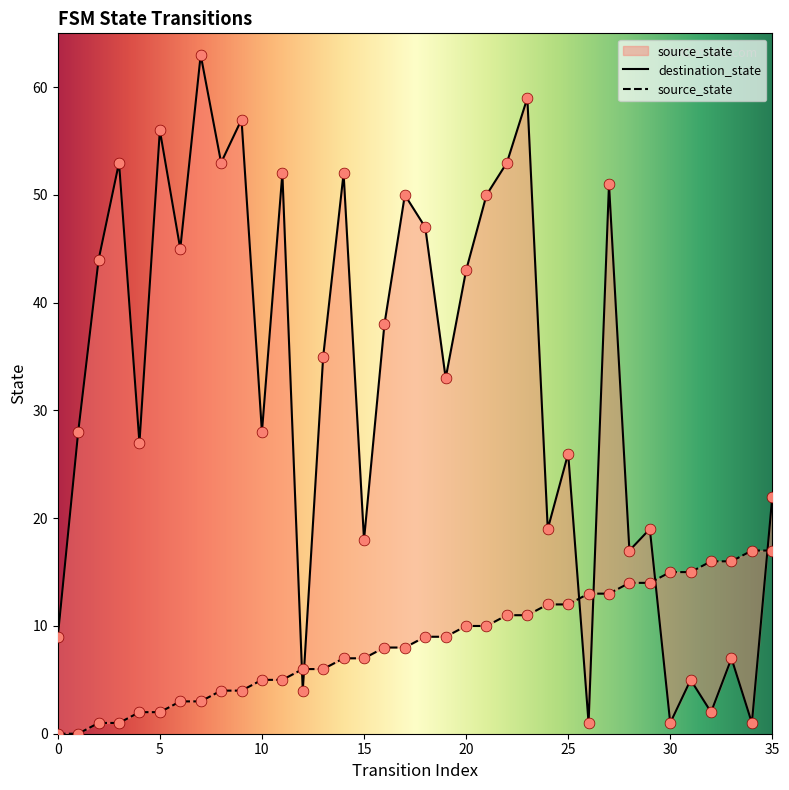

Is the value of destination_state at 17 greater than the value of source_state at 25?

Yes